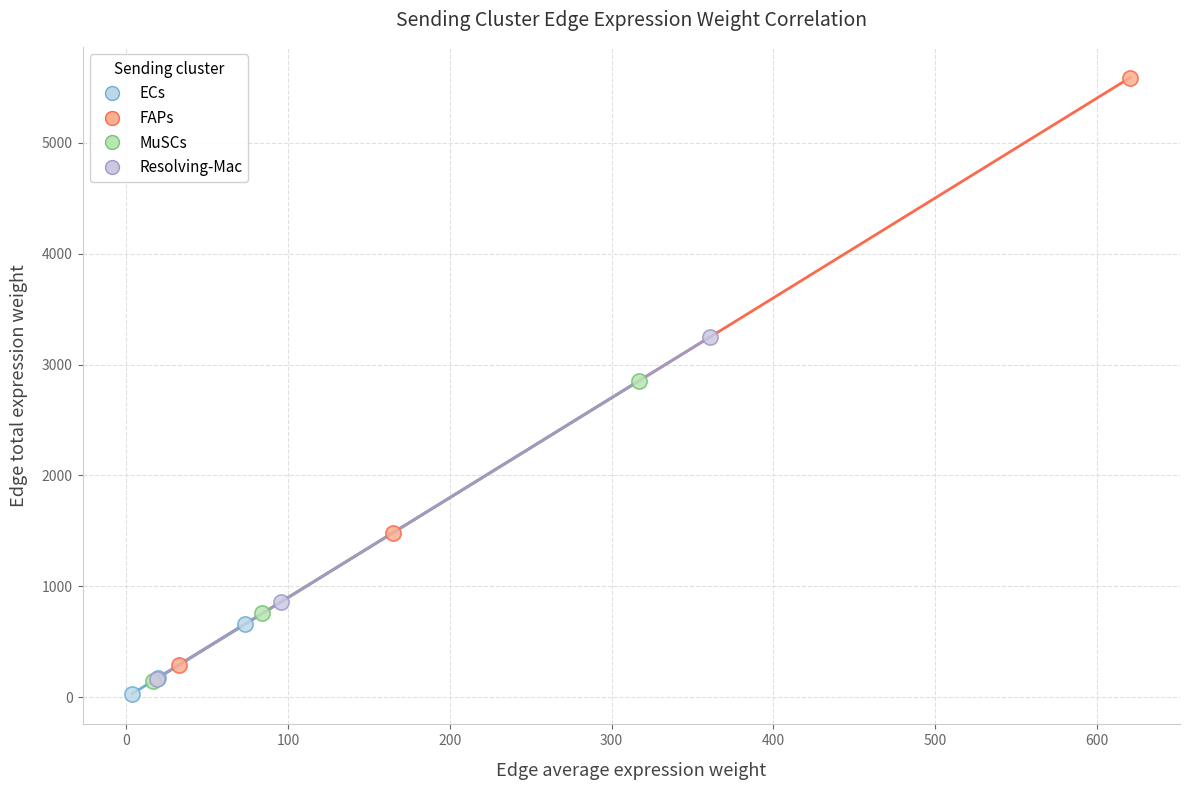

Which series has the widest spread of Y values?

FAPs